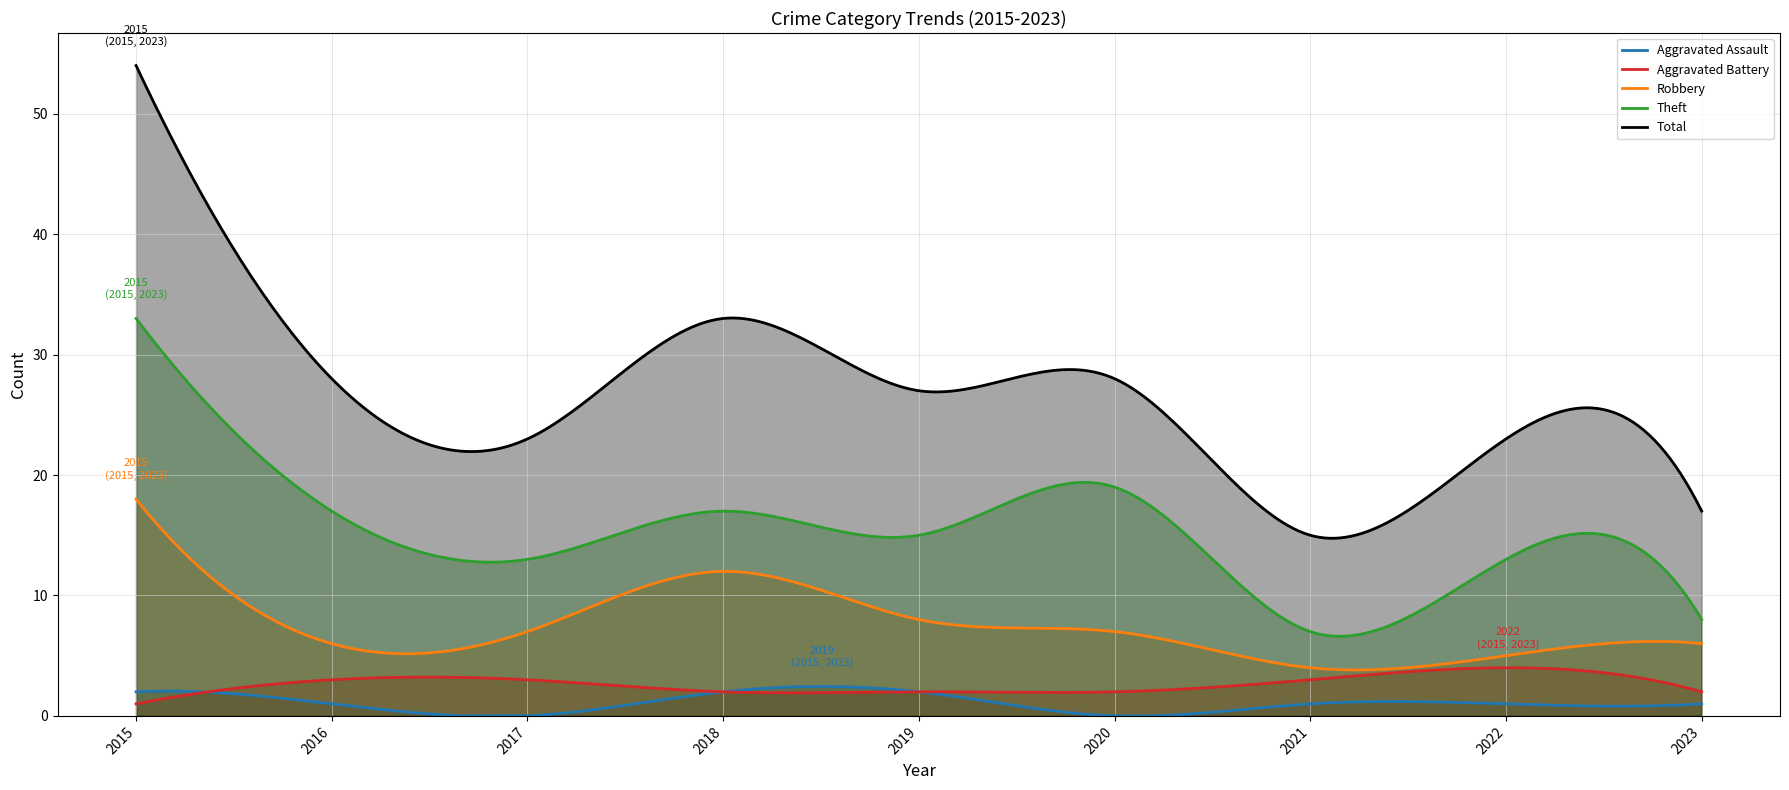

What is the spread (max minus min) of values at 2022?

22